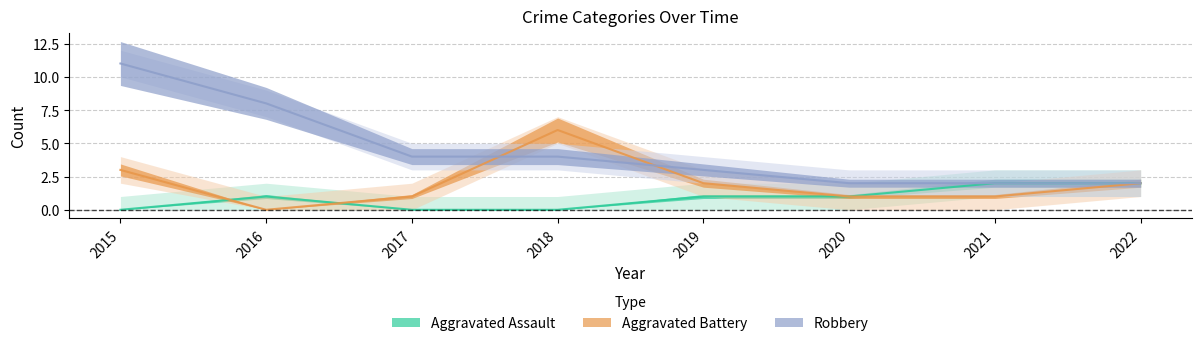

Which category has the highest value in the Aggravated Battery series?

2018